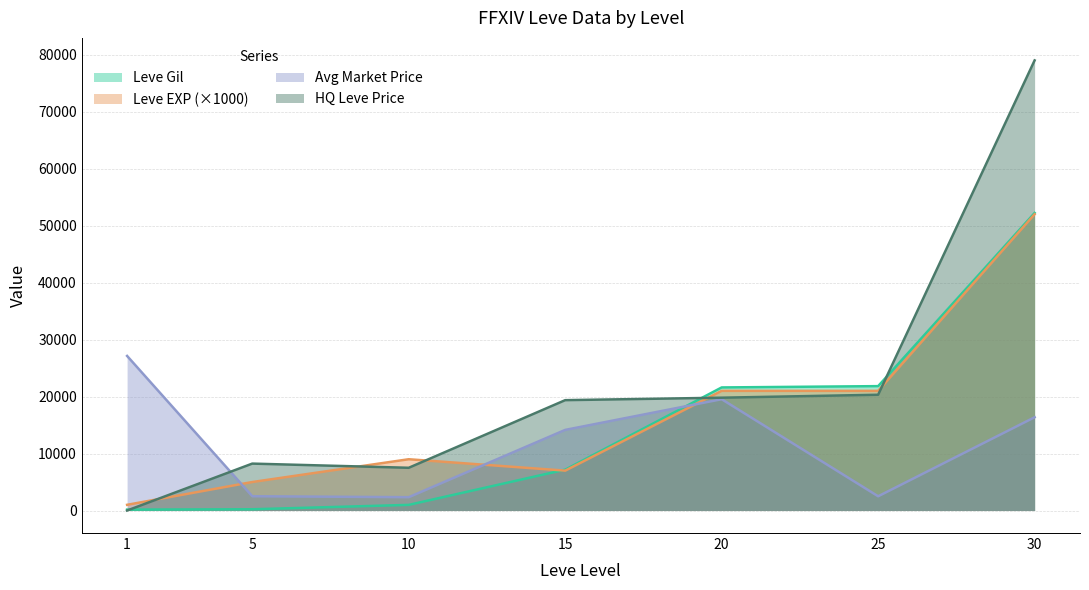

Reading right to left, transcribe all the data shown in this chart.

Leve Gil: 52220	21830	21600	7170	990	220	160
Leve EXP: 52000	21000	21000	7000	9000	5000	1000
currentAveragePrice: 16368	2500	19535	14149	2342	2507	27128
LevePriceHQ: 78995	20318	19800	19368	7500	8233	0